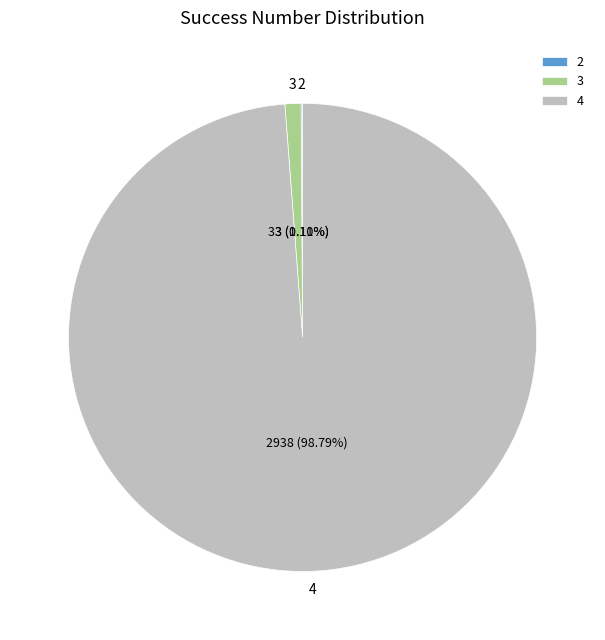

Does any single category account for the majority?

Yes